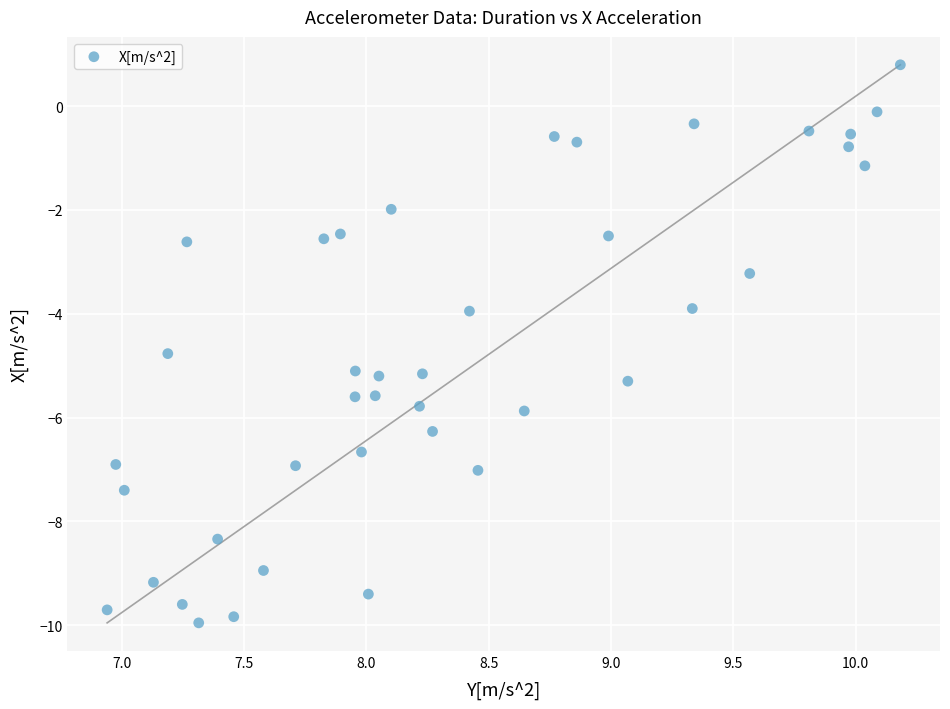

What is the range of X values (max minus min)?

3.2